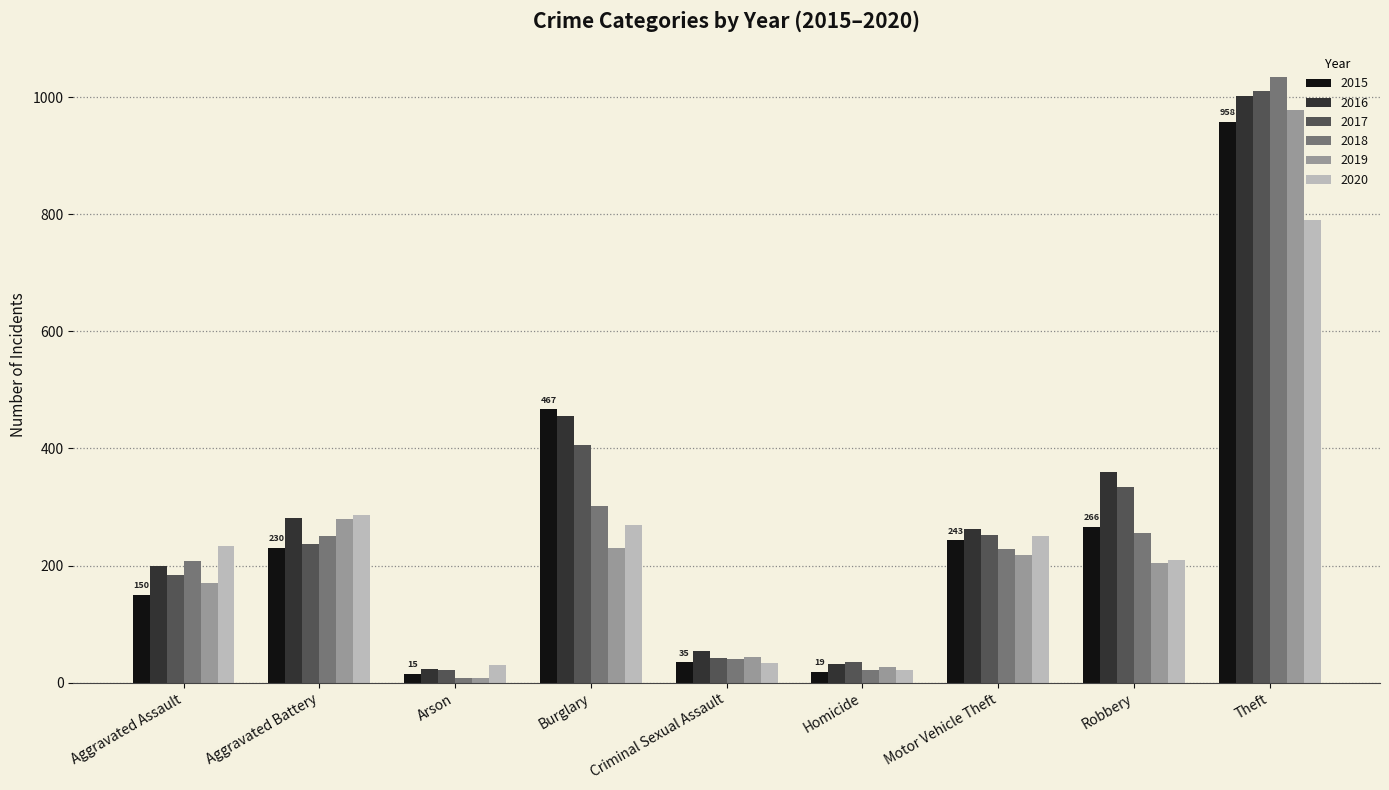

What is the value of the 2017 bar at the 7th from the left?

252